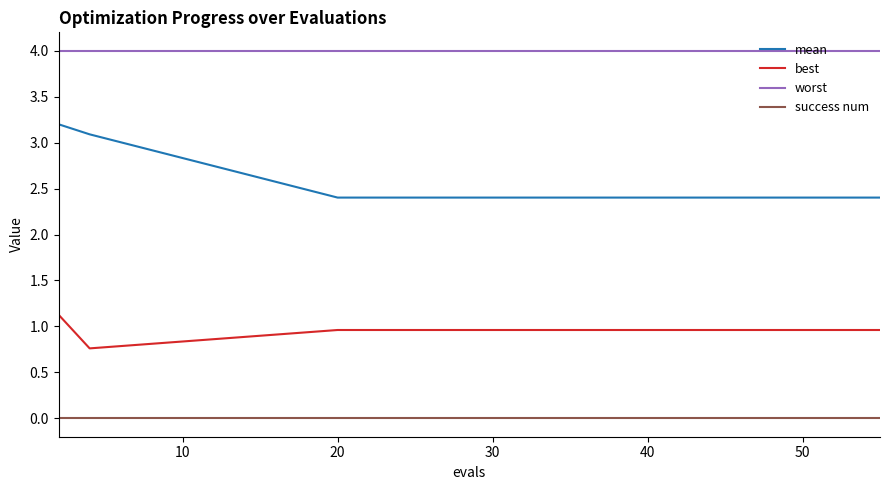

List the series in order of their overall mean, lowest first.

success num, best, mean, worst